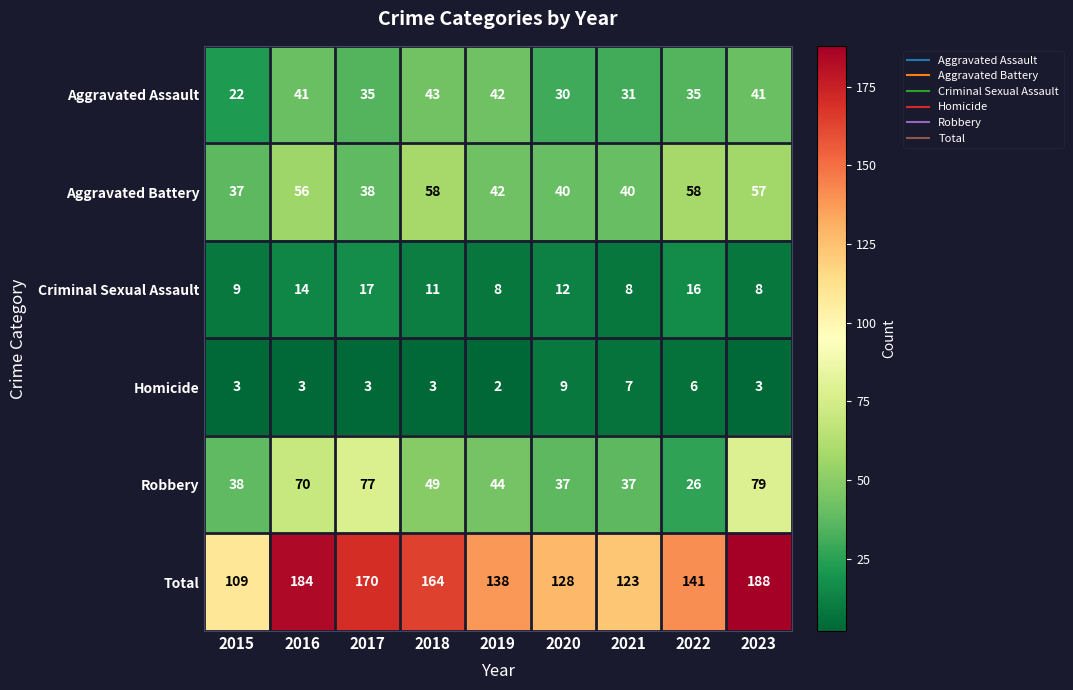

Which category has the highest value across all series?

2023